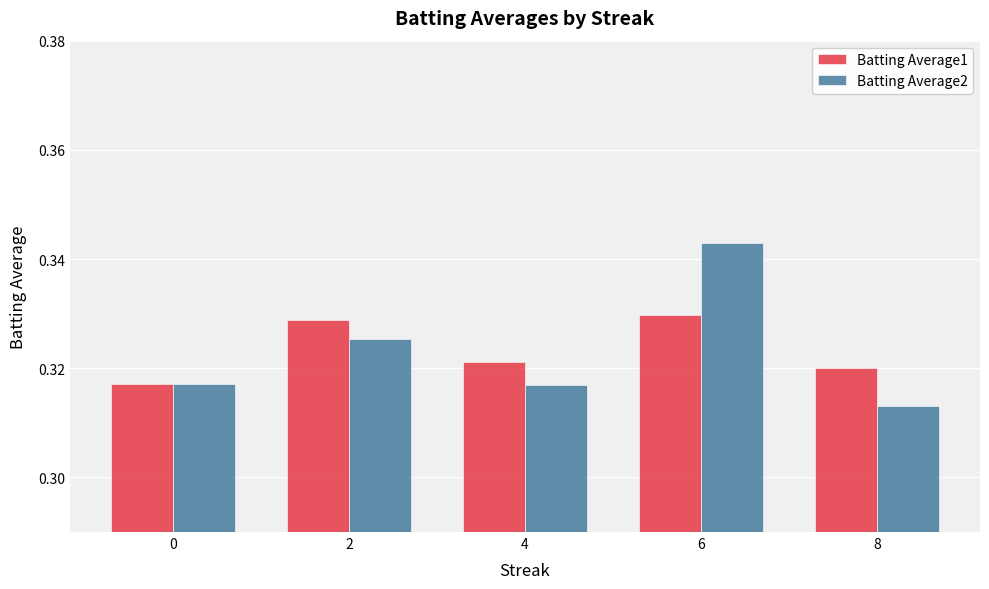

The Batting Average2 series shows 0.1 at 2. True or false?

False